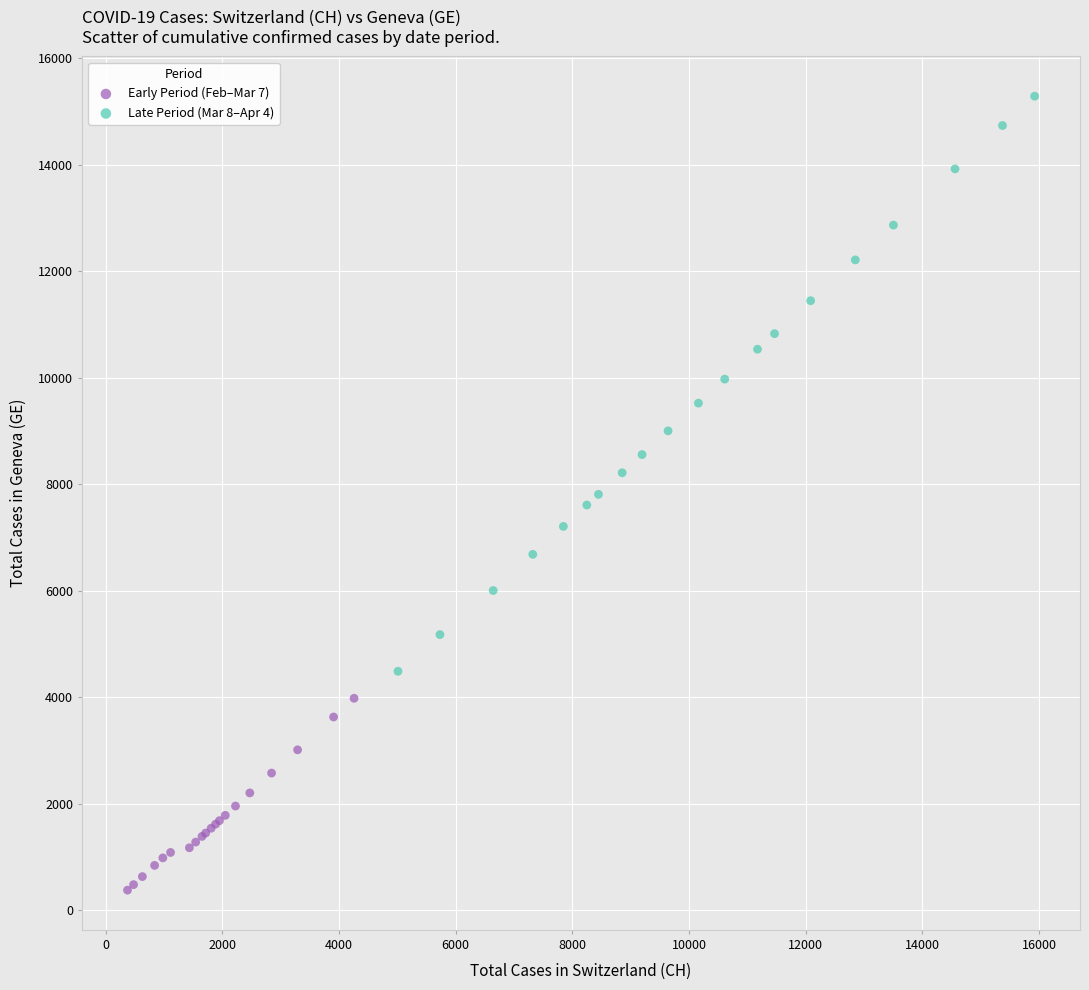

Which series contains the lowest Y value?

Early Period (Feb–Mar 7)